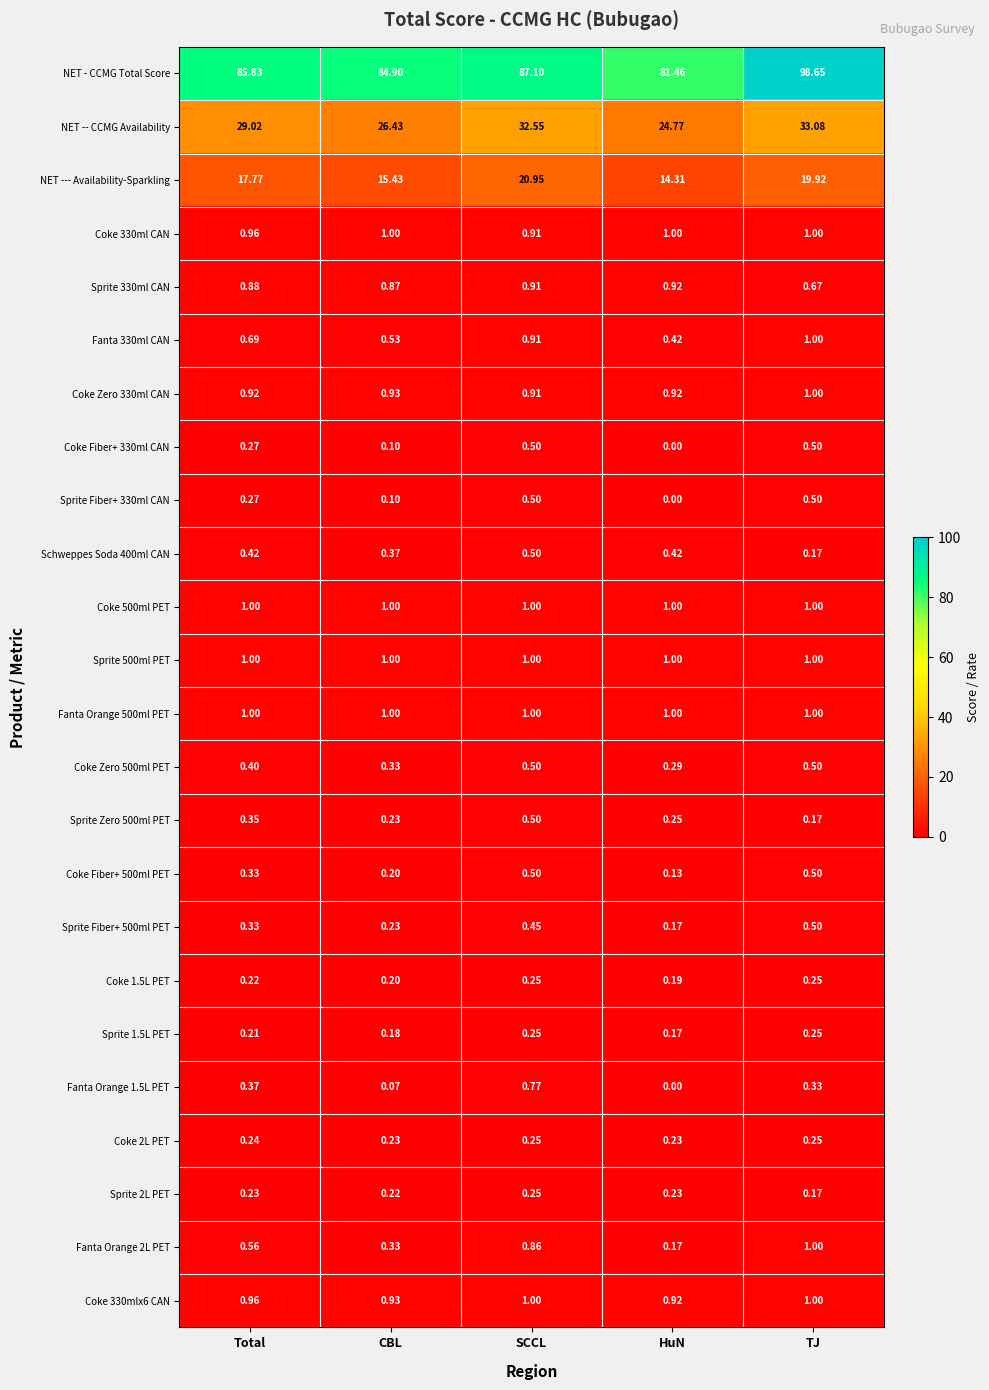

Which series has the largest total across all categories?

NET - CCMG Total Score